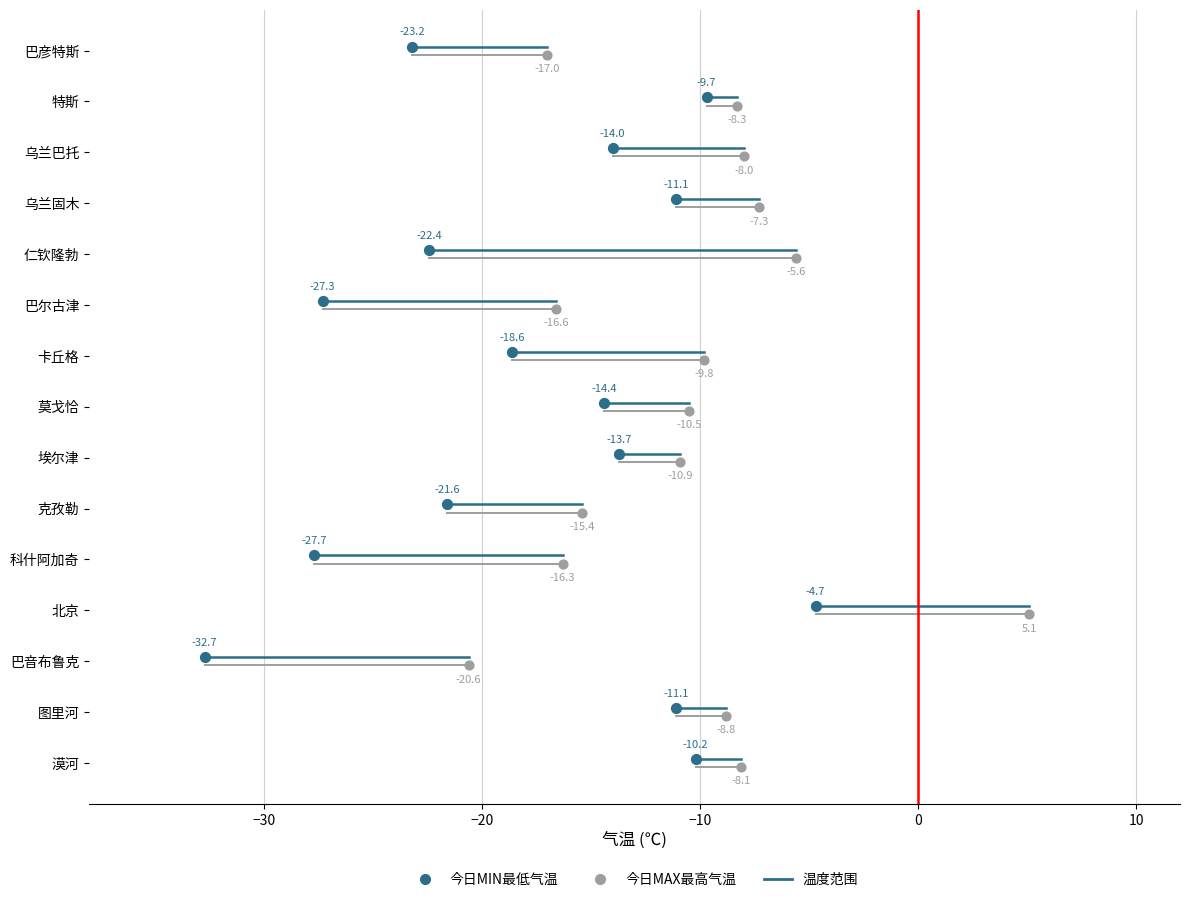

Which series reaches the minimum Y coordinate?

今日MAX最高气温